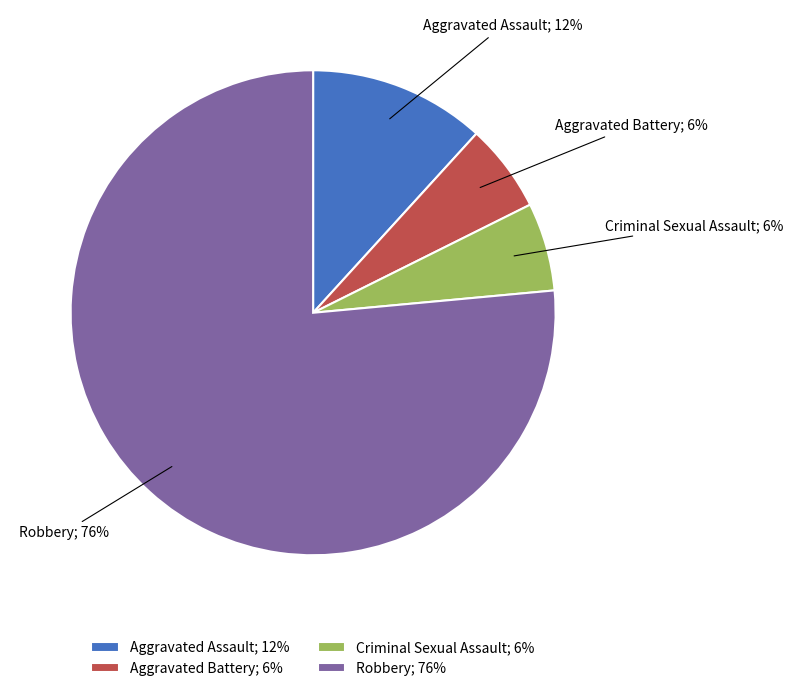

Which slice is the largest?

Robbery